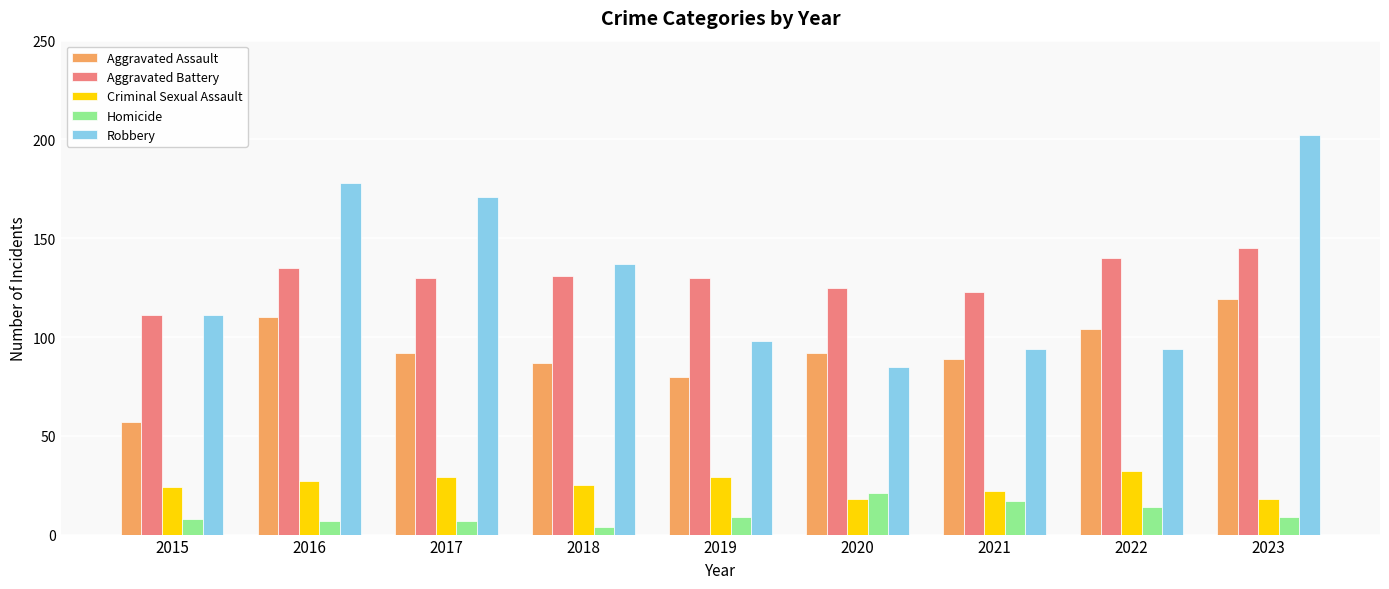

At how many categories does at least one series exceed 103?

9